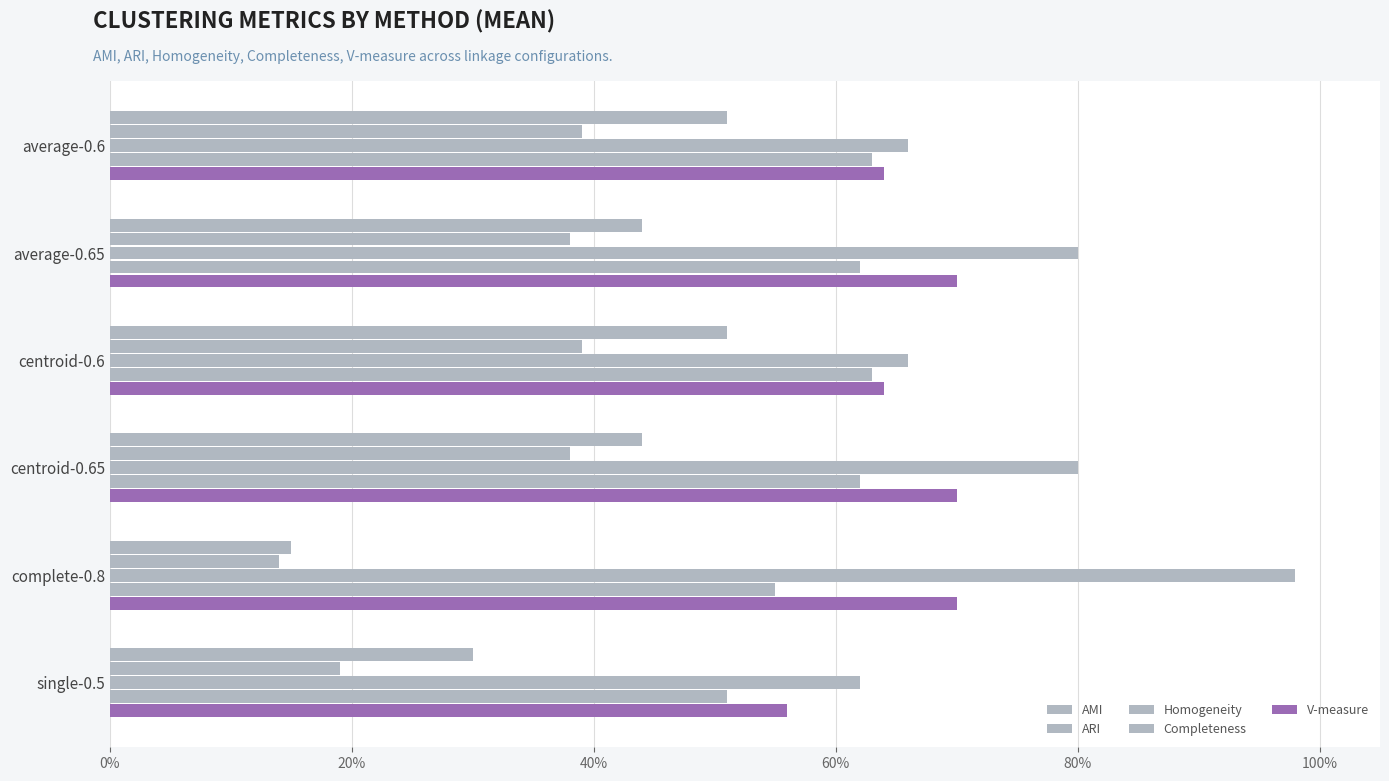

Which series has the largest range (max minus min)?

AMI